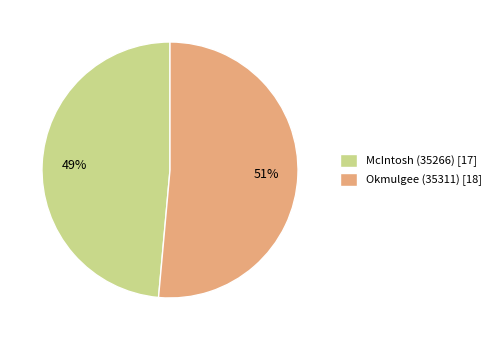

The Okmulgee (35311) slice represents 41% of the pie. True or false?

False